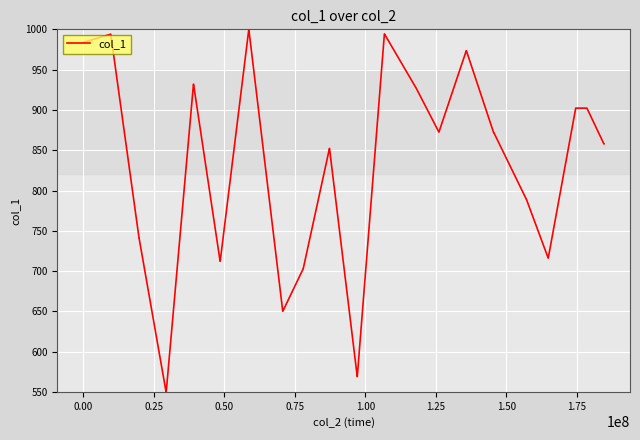

What is the smallest value displayed?

550.0